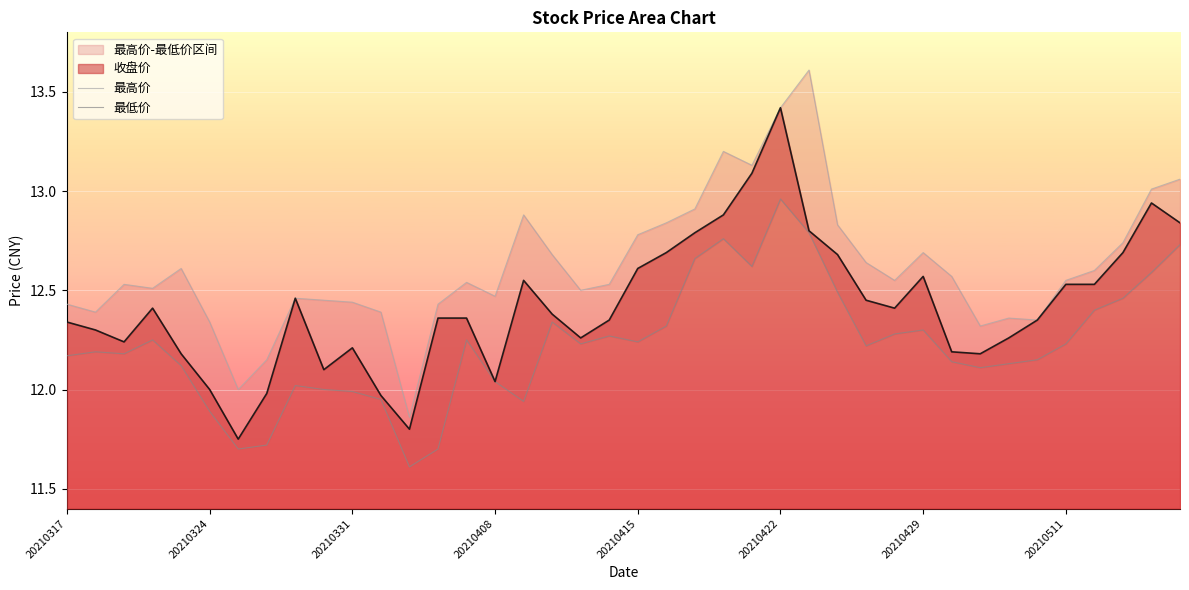

Which category has the highest value in the 收盘价 series?

20210422